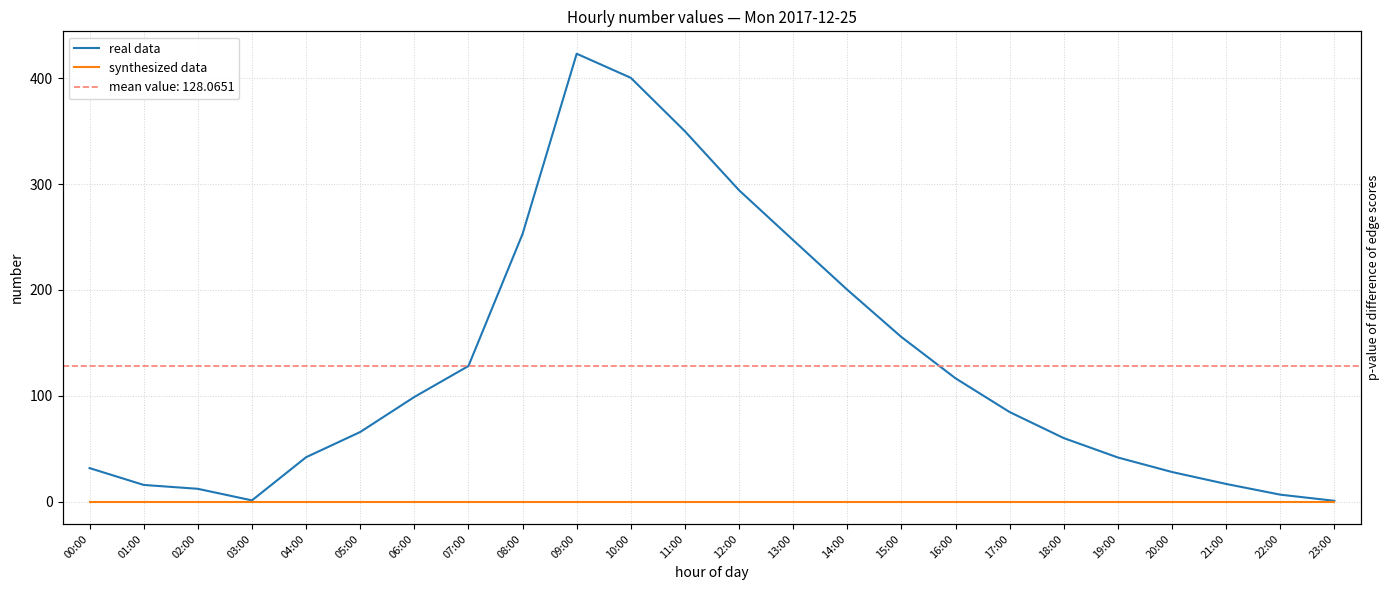

What is the average value of the real data series?

128.1